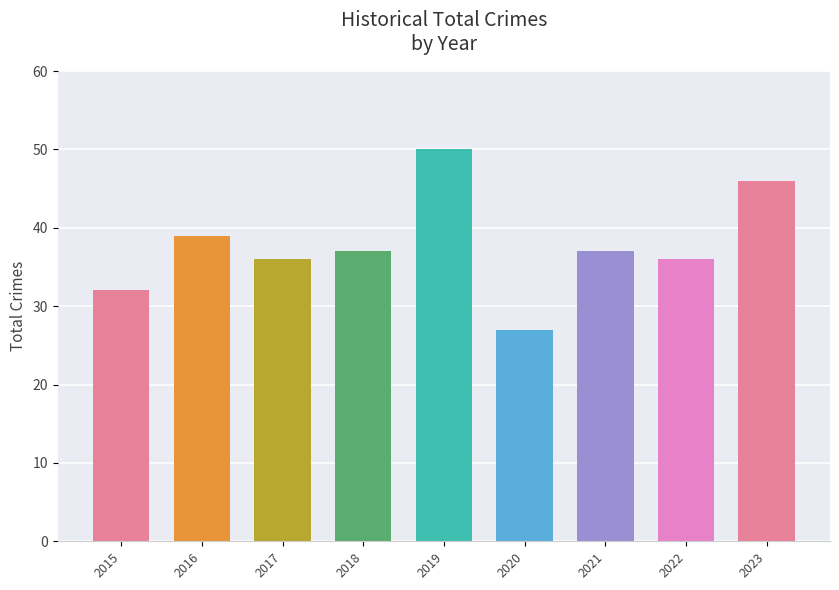

What is the value of the 7th bar from the left?

37